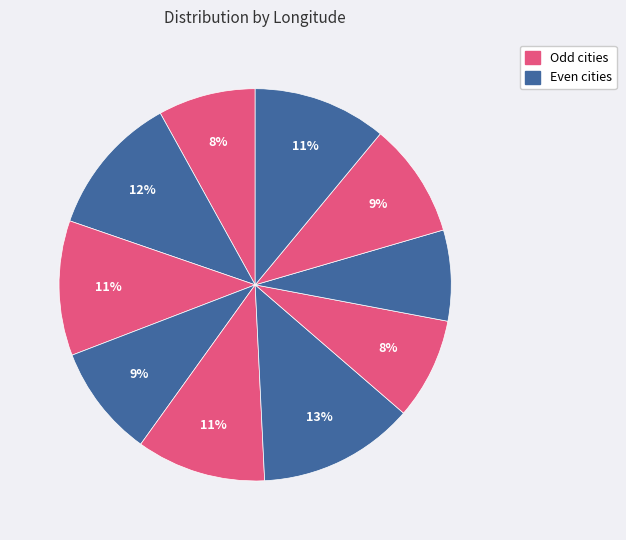

How many slices are in this pie chart?

10